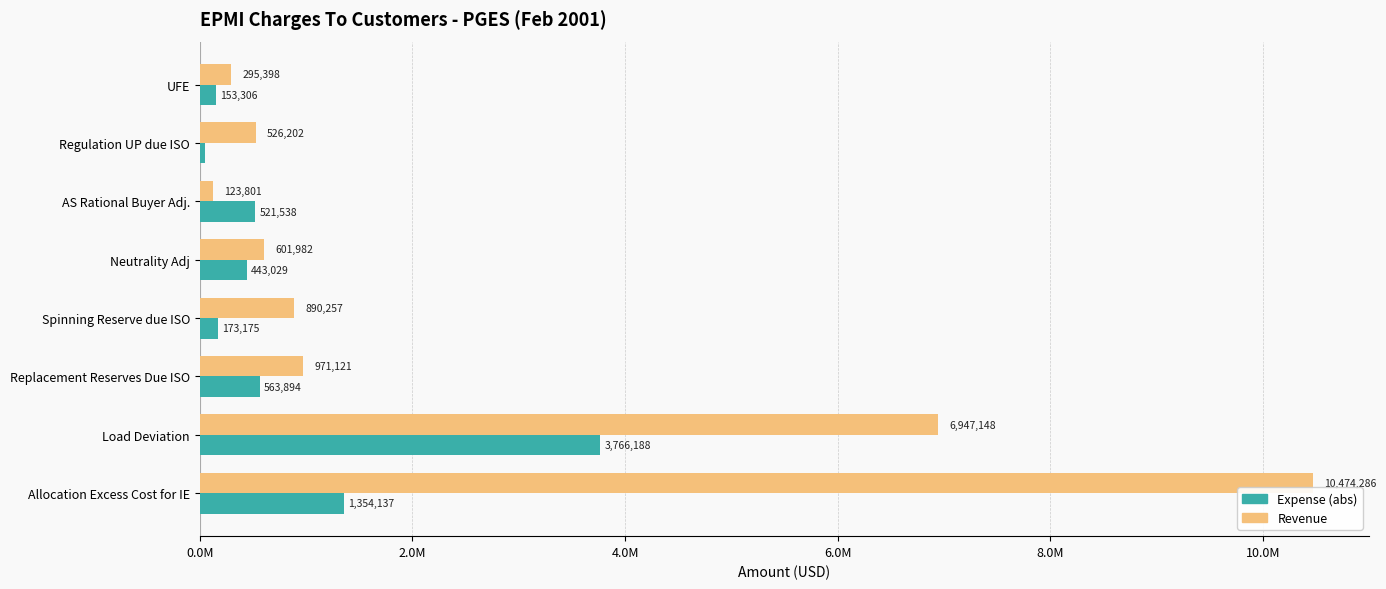

List the series in order of their overall mean, lowest first.

Expense (abs), Revenue